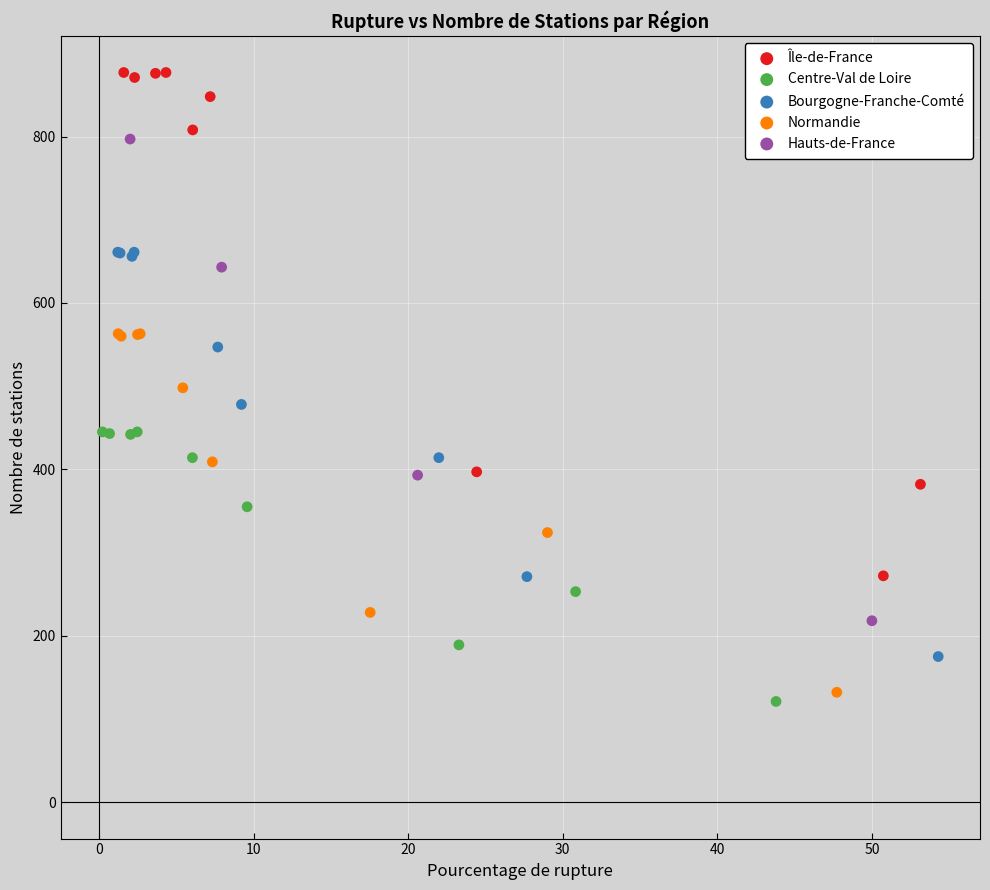

Which series contains the lowest Y value?

Centre-Val de Loire